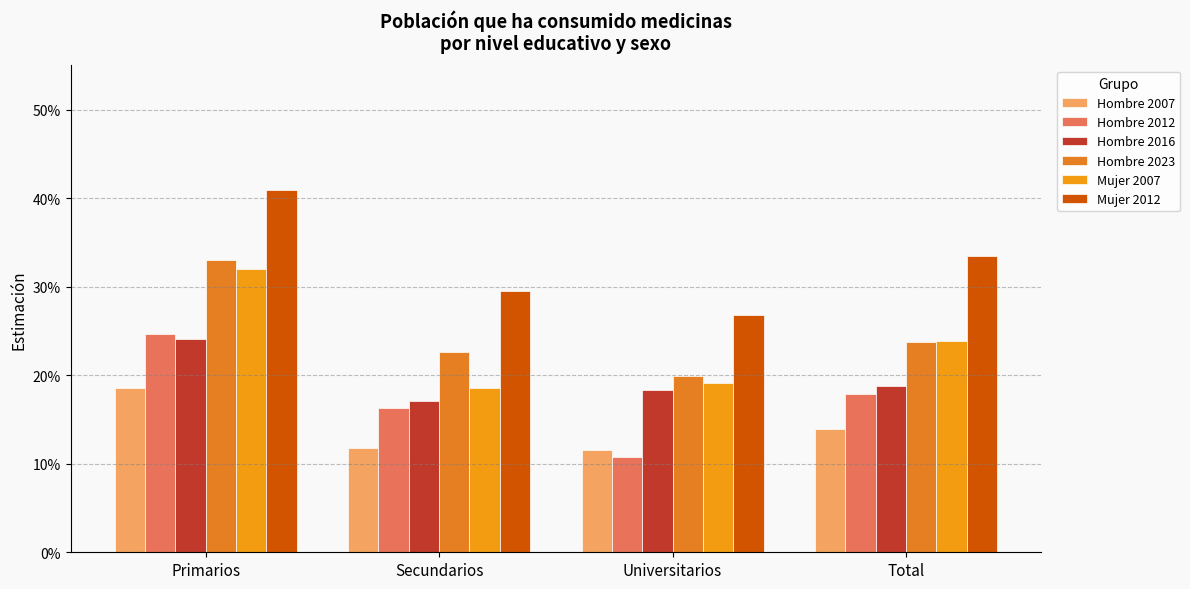

Does the chart contain stacked bars?

No